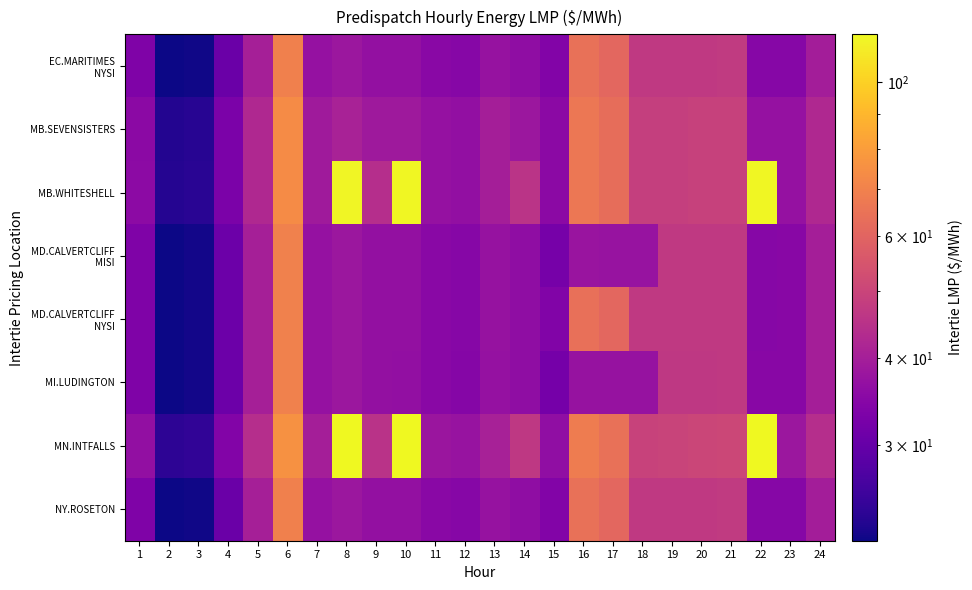

How many series are shown in this chart?

8